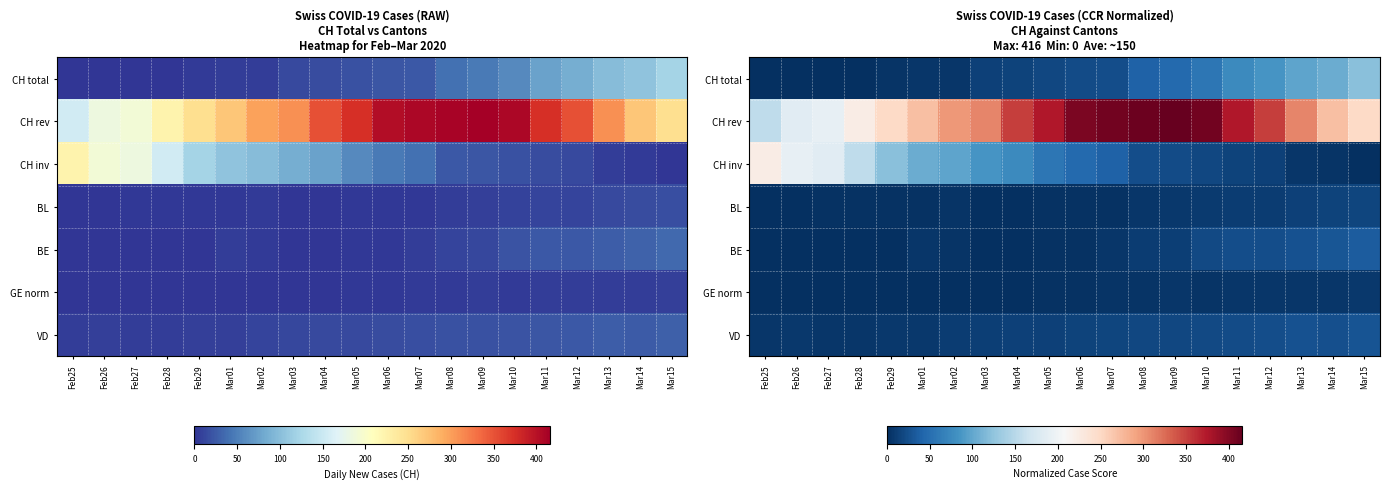

Which series has the largest total across all categories?

CH rev